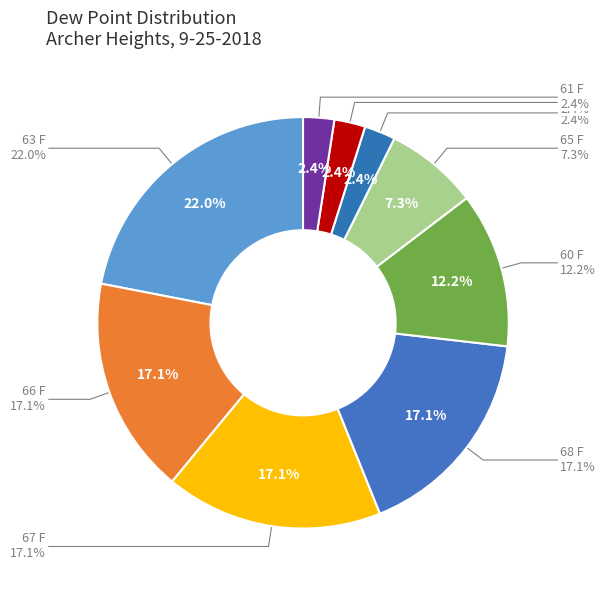

Which has a higher value, 61 F or 59 F?

61 F